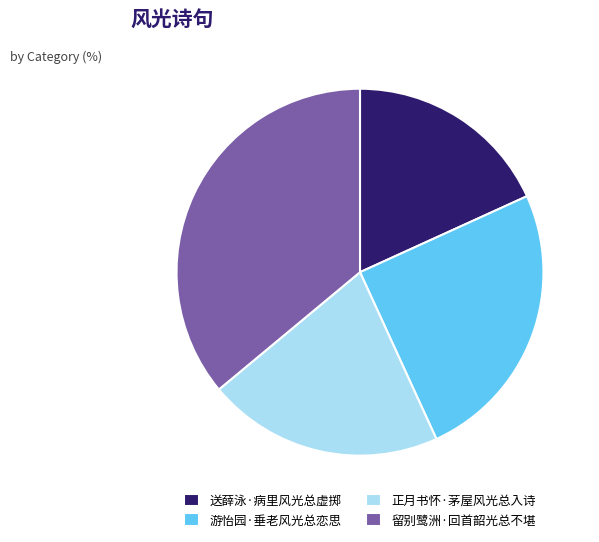

Rank the categories by value from highest to lowest.

留别鹭洲·回首韶光总不堪, 游怡园·垂老风光总恋思, 正月书怀·茅屋风光总入诗, 送薛泳·病里风光总虚掷